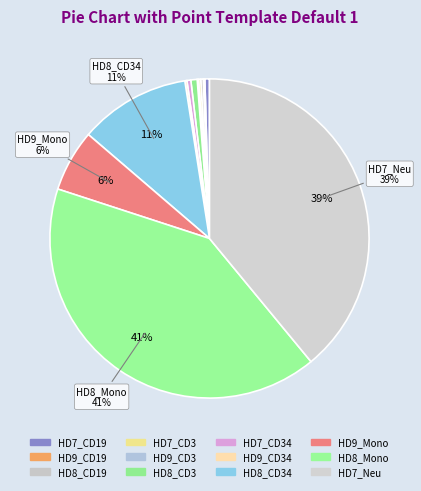

How many slices are in this pie chart?

12